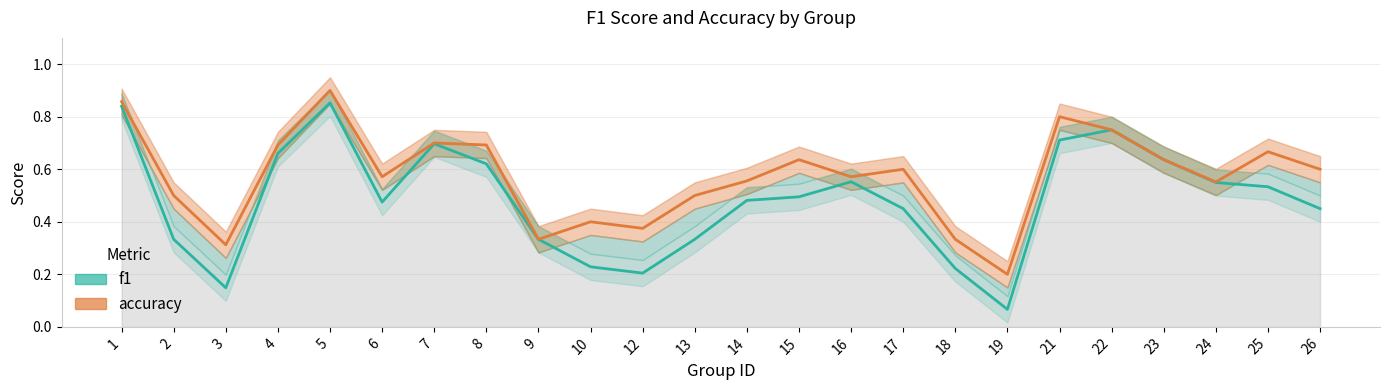

What is the difference between the accuracy values at 2 and 17?

0.1